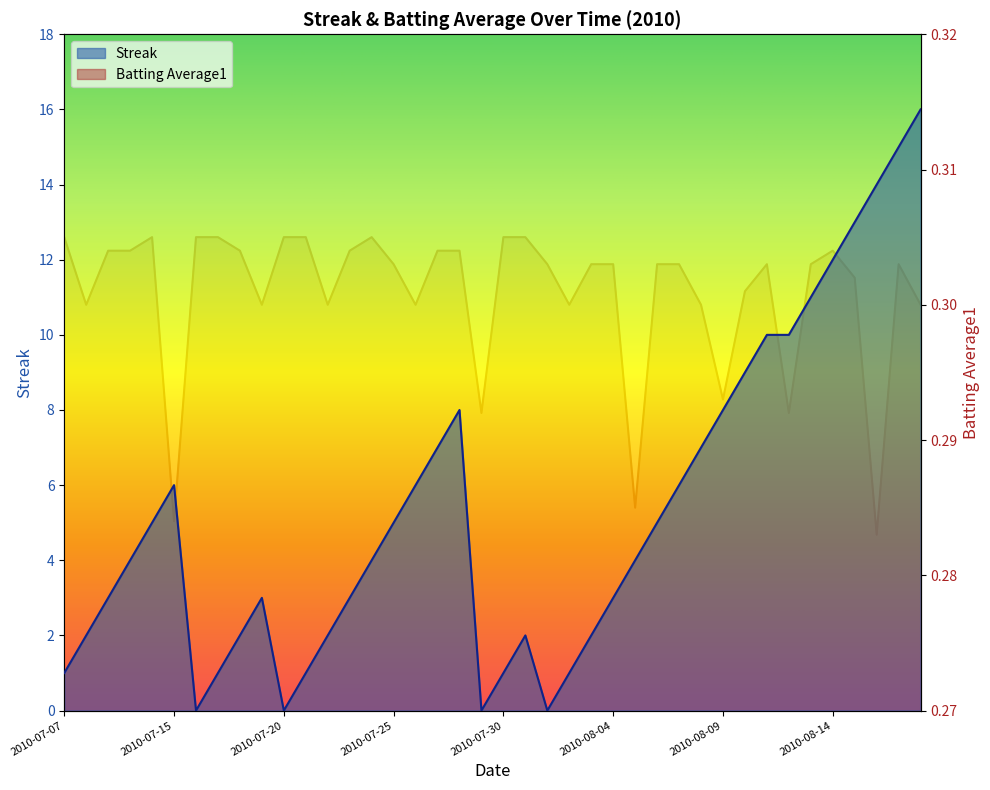

Reading left to right, list all the values displayed in this chart.

Streak: 1.0	2.0	3.0	4.0	5.0	6.0	0.0	1.0	2.0	3.0	0.0	1.0	2.0	3.0	4.0	5.0	6.0	7.0	8.0	0.0	1.0	2.0	0.0	1.0	2.0	3.0	4.0	5.0	6.0	7.0	8.0	9.0	10.0	10.0	11.0	12.0	13.0	14.0	15.0	16.0
Batting Average1: 0.3	0.3	0.3	0.3	0.3	0.3	0.3	0.3	0.3	0.3	0.3	0.3	0.3	0.3	0.3	0.3	0.3	0.3	0.3	0.3	0.3	0.3	0.3	0.3	0.3	0.3	0.3	0.3	0.3	0.3	0.3	0.3	0.3	0.3	0.3	0.3	0.3	0.3	0.3	0.3